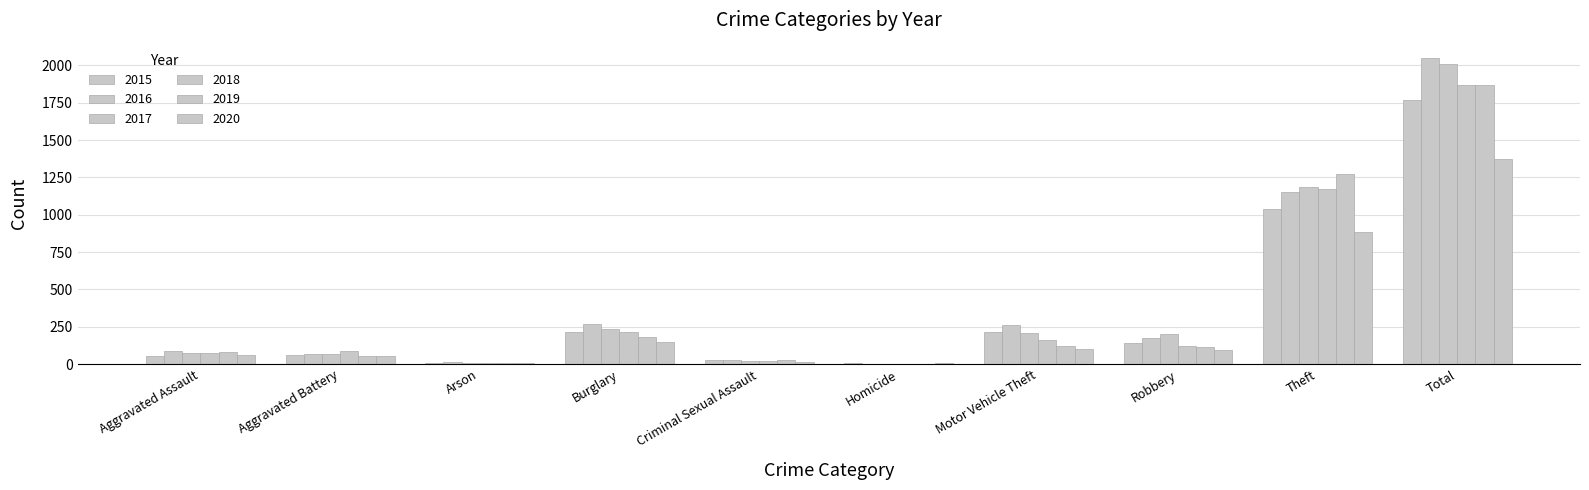

What position from the left is Arson?

3